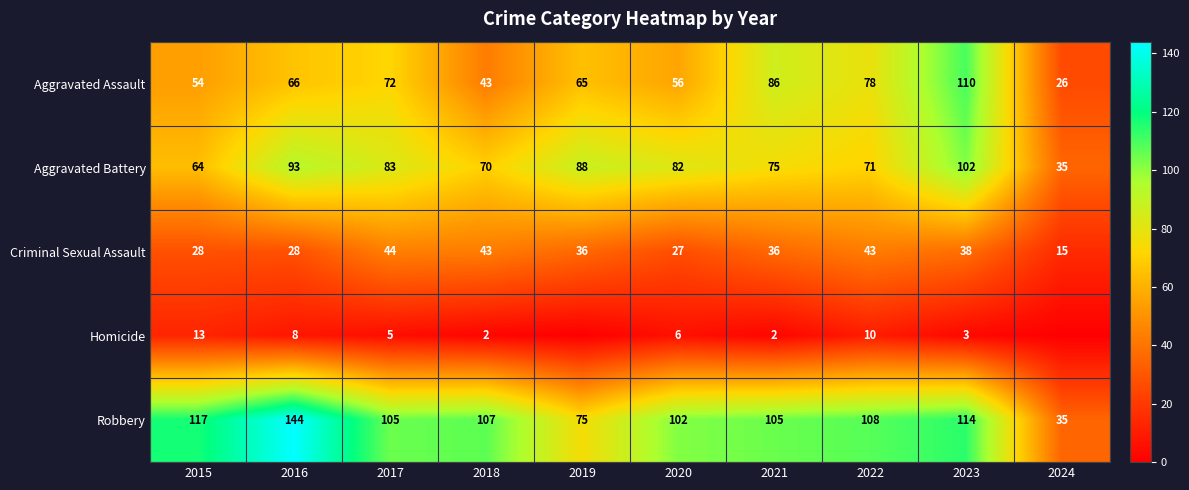

What is the difference between the second highest and minimum values in the Criminal Sexual Assault series?

28